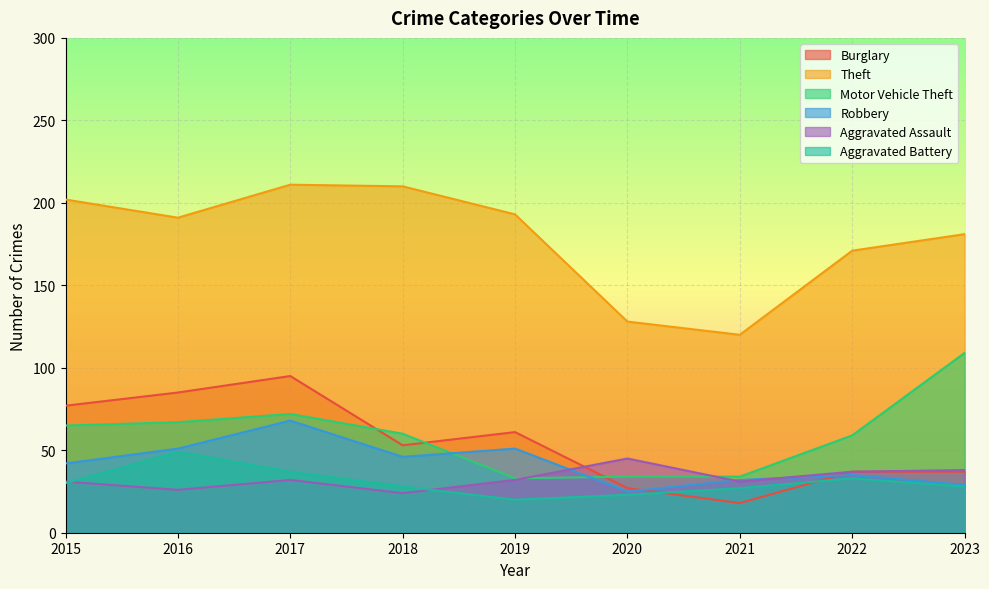

What is the minimum value shown in the chart?

18